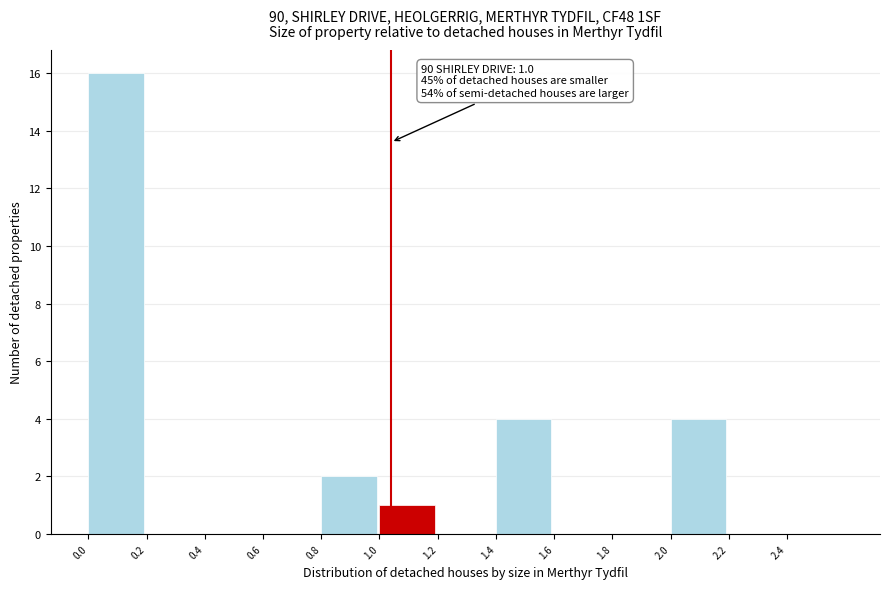

Reading left to right, list all the values displayed in this chart.

0.0=16	0.2=0	0.4=0	0.6=0	0.8=2	1.0=1	1.2=0	1.4=4	1.6=0	1.8=0	2.0=4	2.2=0	2.4=0